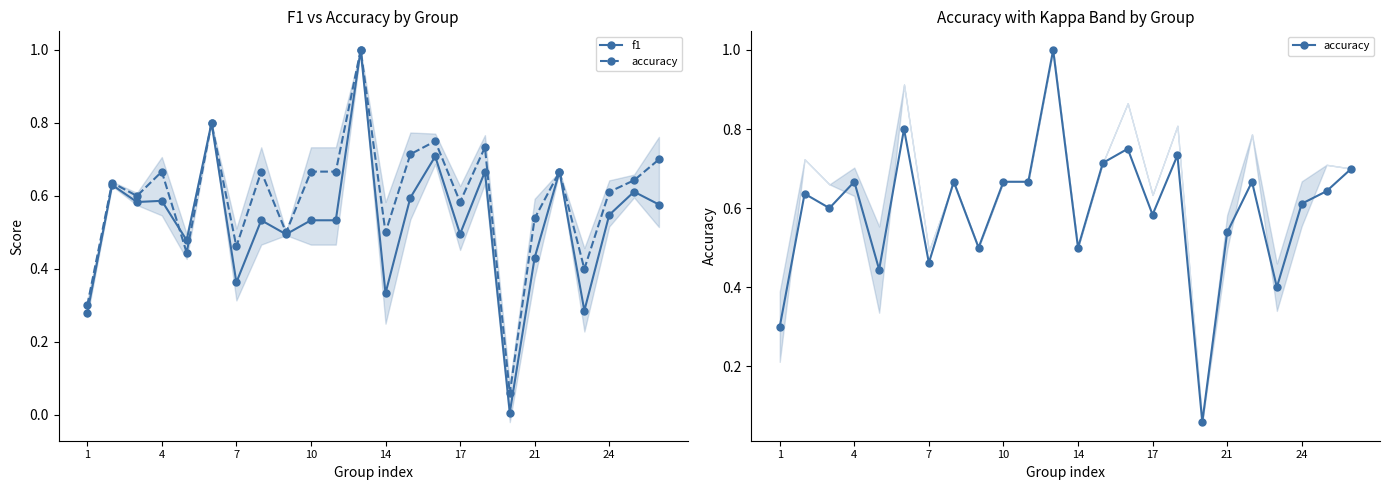

How many times do accuracy and f1 cross each other?

1